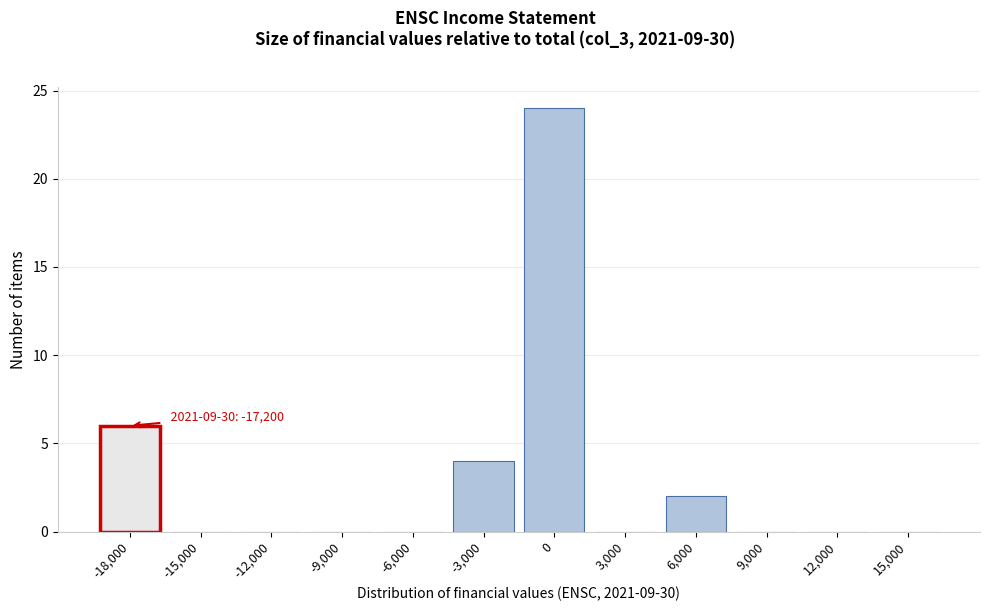

Reading right to left, what are all the values shown in this chart?

15,000=0	12,000=0	9,000=0	6,000=2	3,000=0	0=24	-3,000=4	-6,000=0	-9,000=0	-12,000=0	-15,000=0	-18,000=6